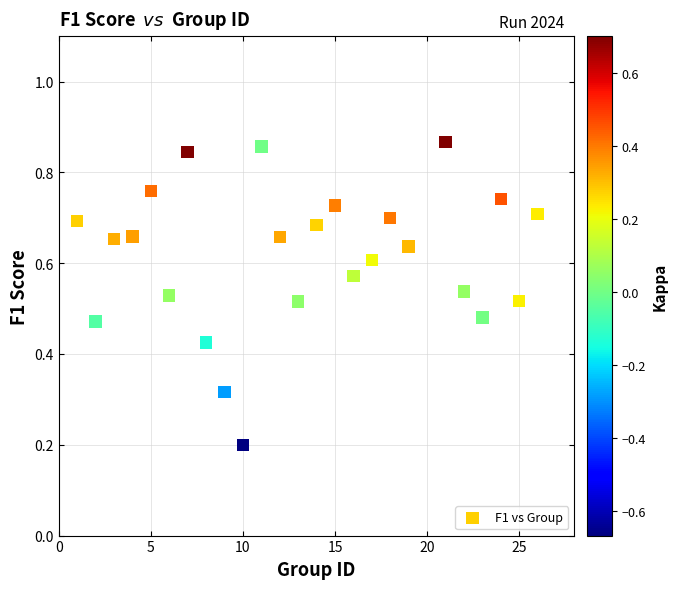

What is the range of X values (max minus min)?

25.0